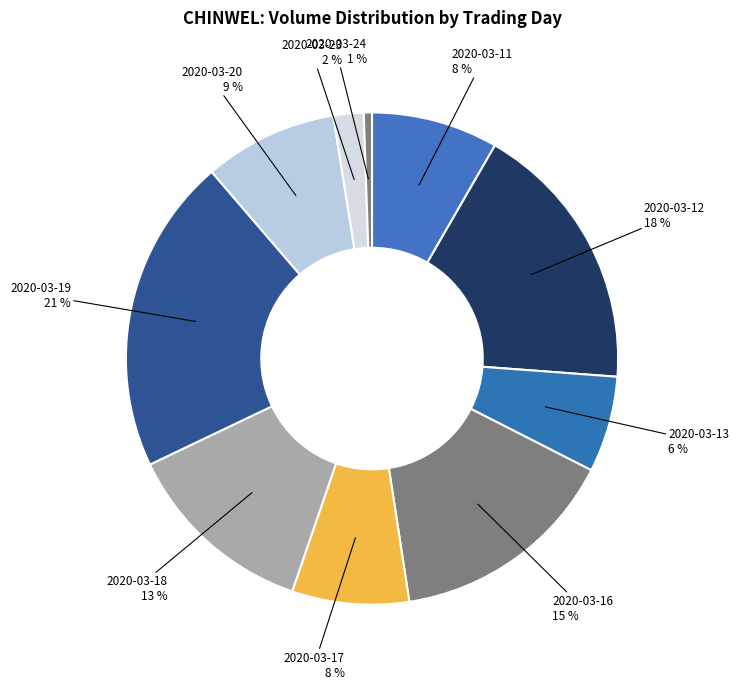

Is the sum of 2020-03-13 and 2020-03-16 greater than half?

No